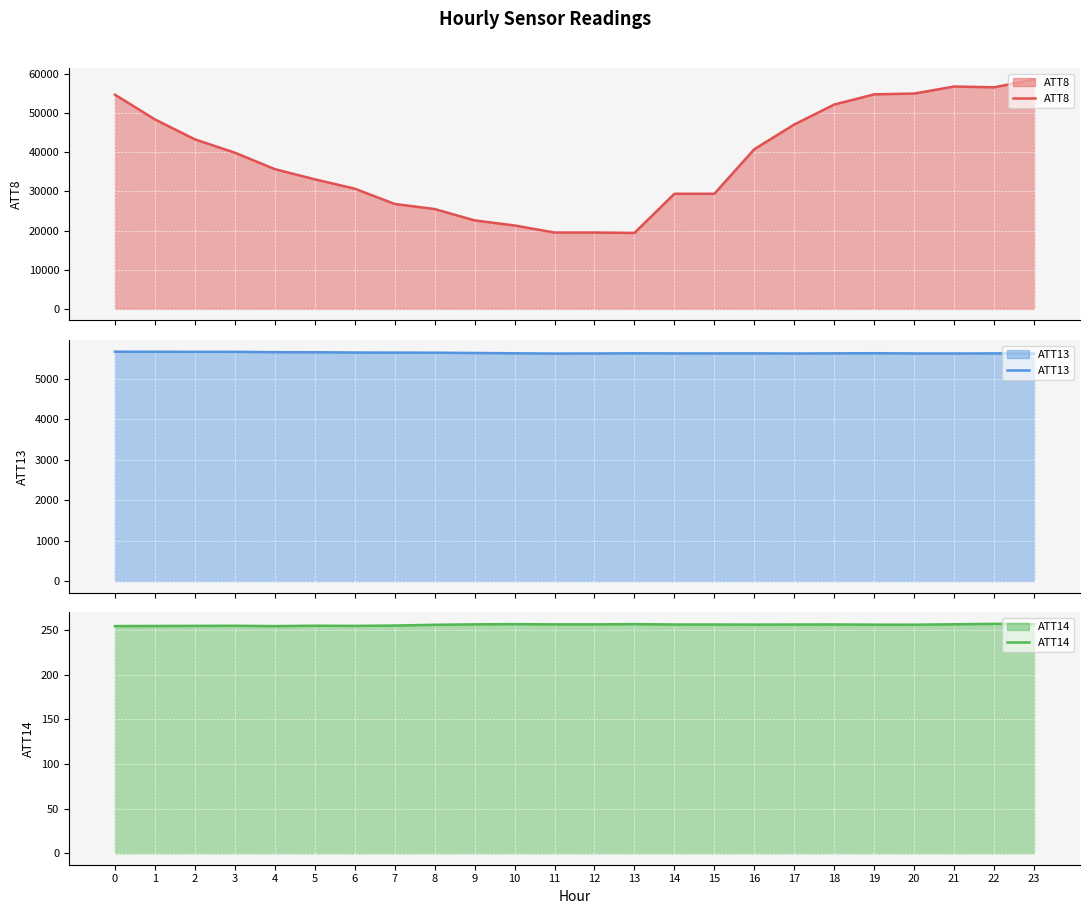

Rank the categories by ATT8 value from lowest to highest.

13, 11, 12, 10, 9, 8, 7, 14, 15, 6, 5, 4, 3, 16, 2, 17, 1, 18, 0, 19, 20, 22, 21, 23